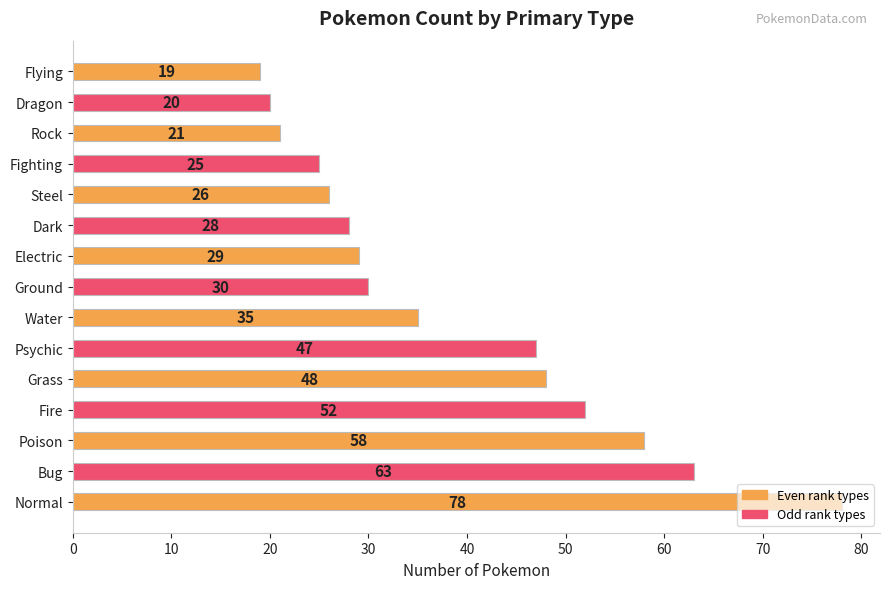

At which category does the chart reach its minimum across all series?

Flying